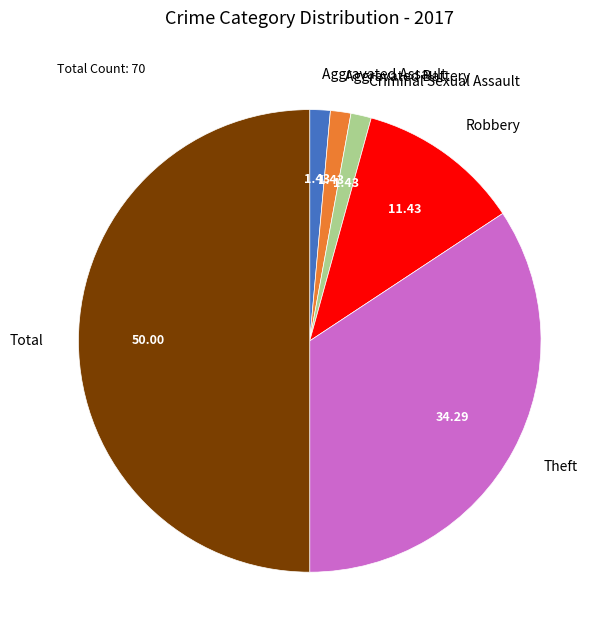

Between Robbery and Total, which is larger?

Total